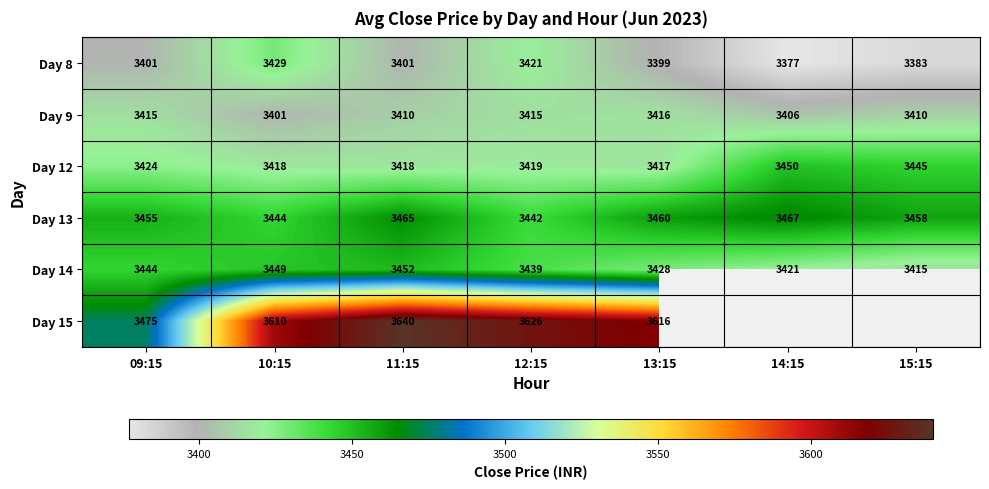

Between 12:15 and 14:15, which is larger?

12:15